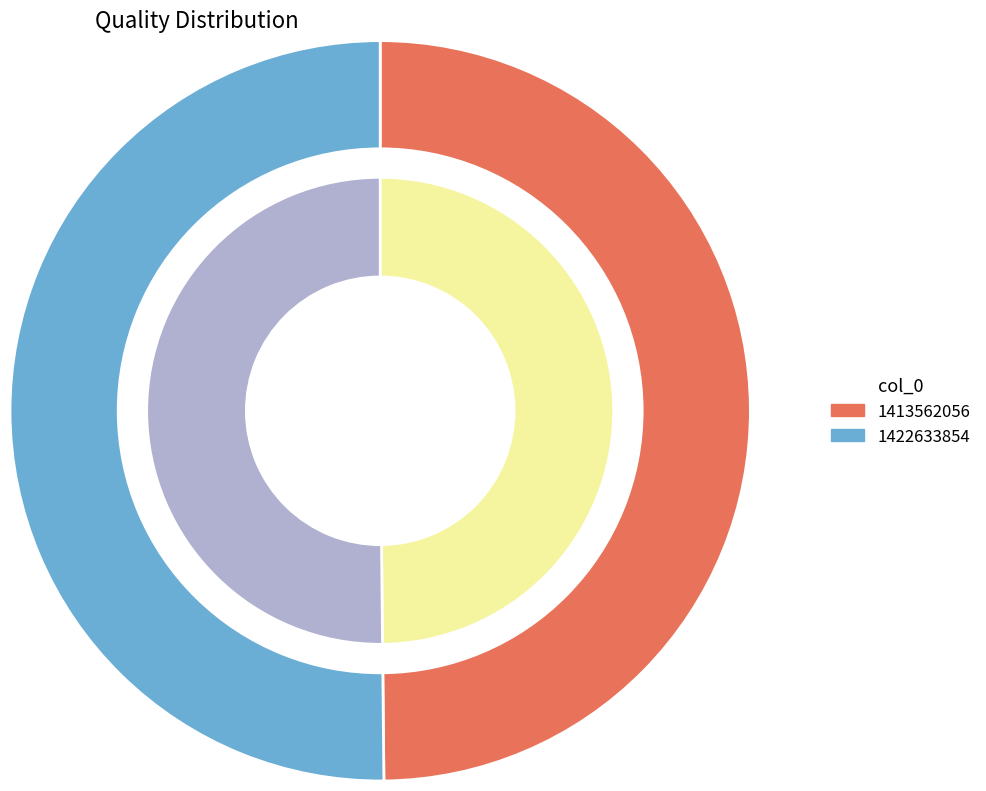

How many slices are in this pie chart?

2